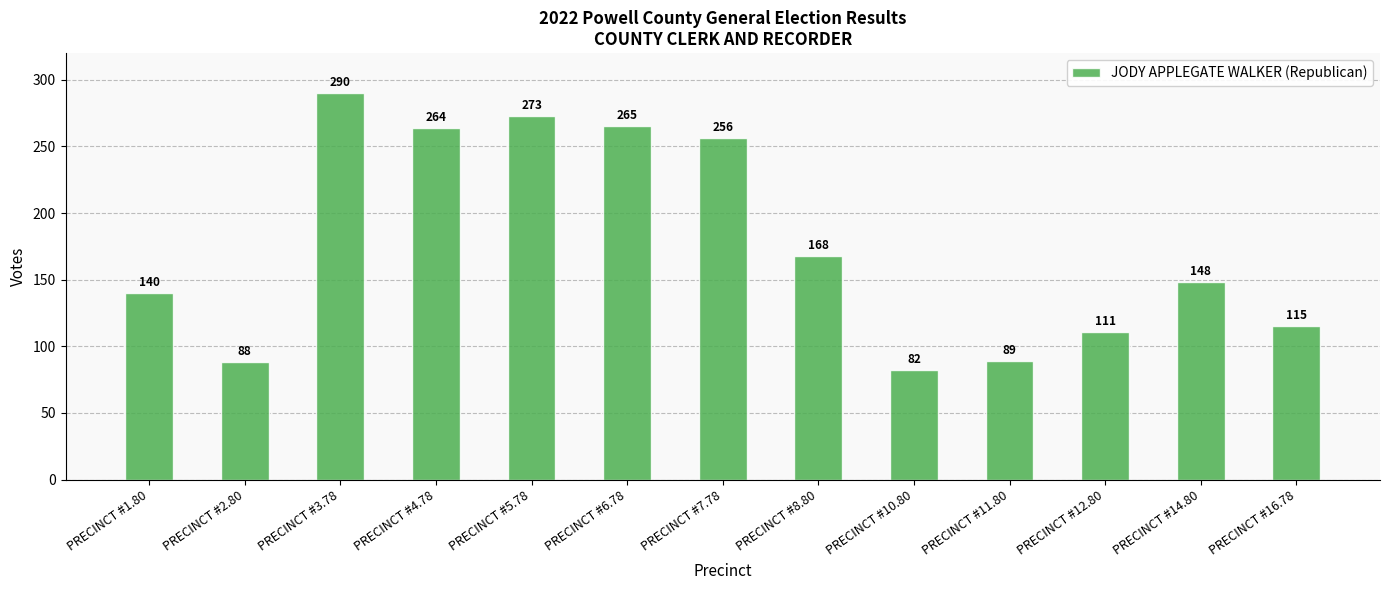

List the labels in order of value, largest first.

PRECINCT #3.78, PRECINCT #5.78, PRECINCT #6.78, PRECINCT #4.78, PRECINCT #7.78, PRECINCT #8.80, PRECINCT #14.80, PRECINCT #1.80, PRECINCT #16.78, PRECINCT #12.80, PRECINCT #11.80, PRECINCT #2.80, PRECINCT #10.80